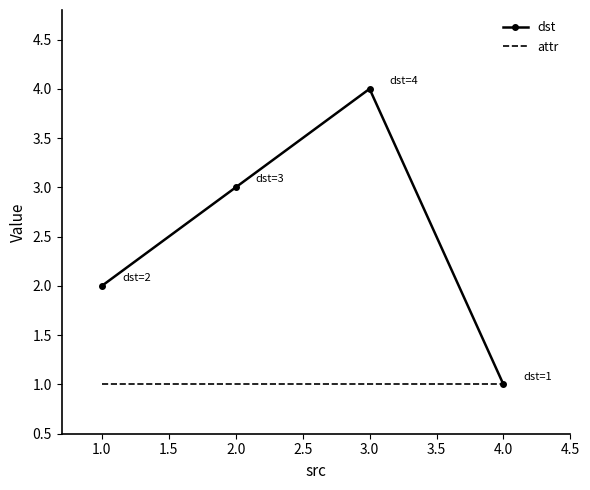

Which series changed the most between 1.0 and 4.0?

dst